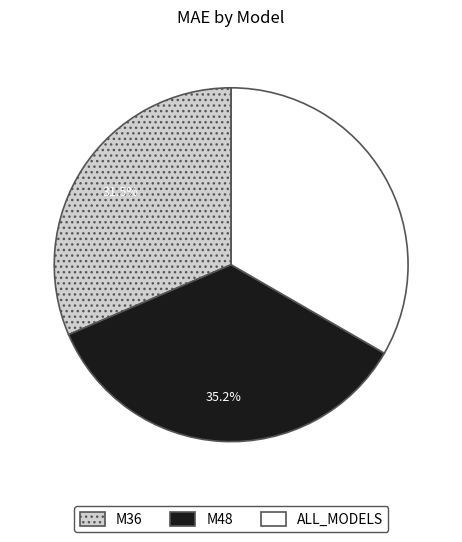

How many slices are in this pie chart?

3